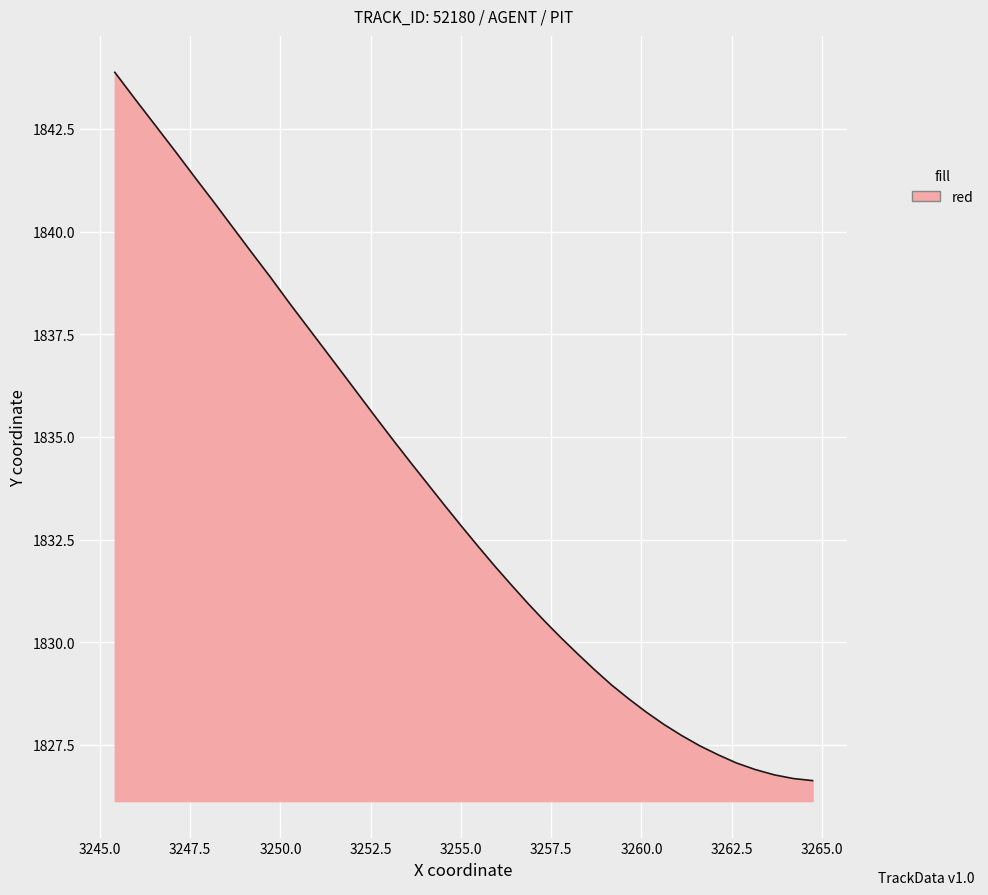

True or false: the data shows 2752.5 at 3242.5.

False